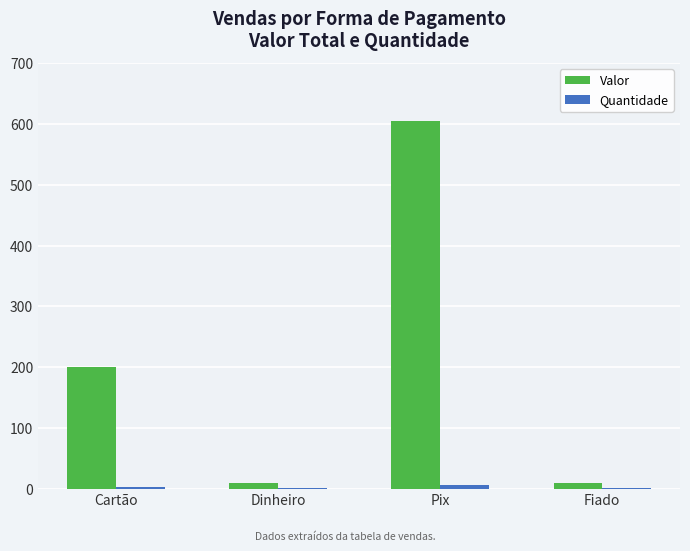

Between Cartão and Fiado, which series saw the biggest shift?

Valor